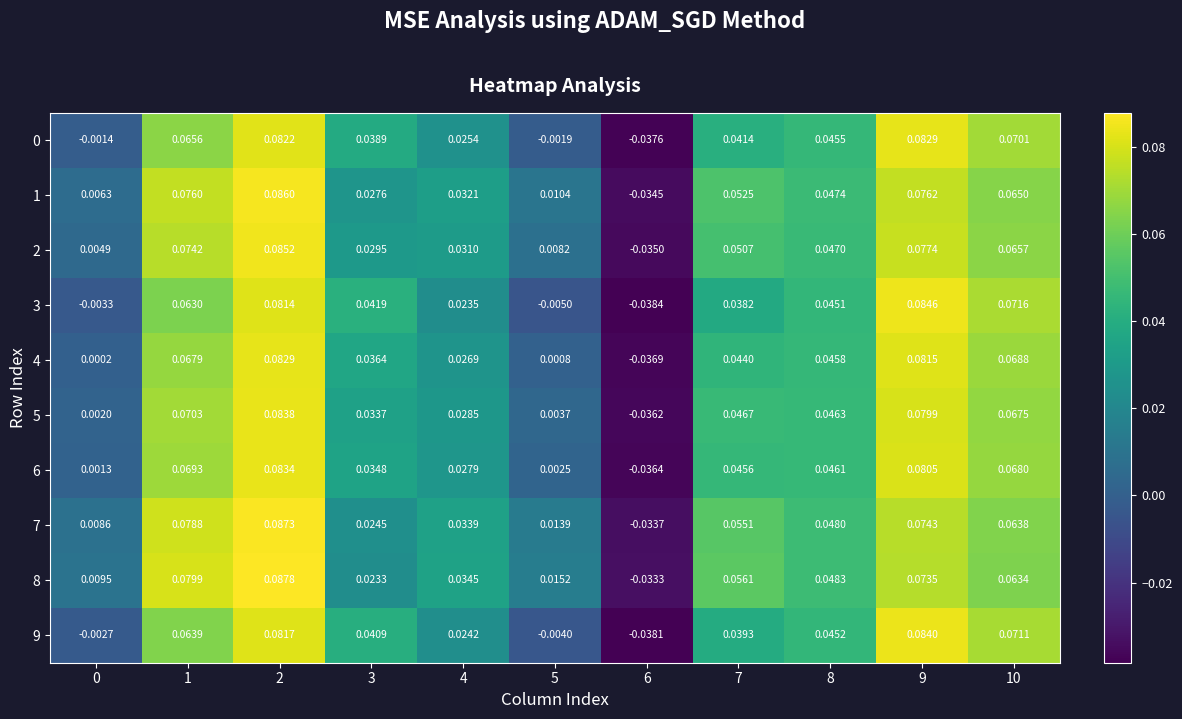

Is the value of 8 at 1 greater than the value of 9 at 6?

Yes